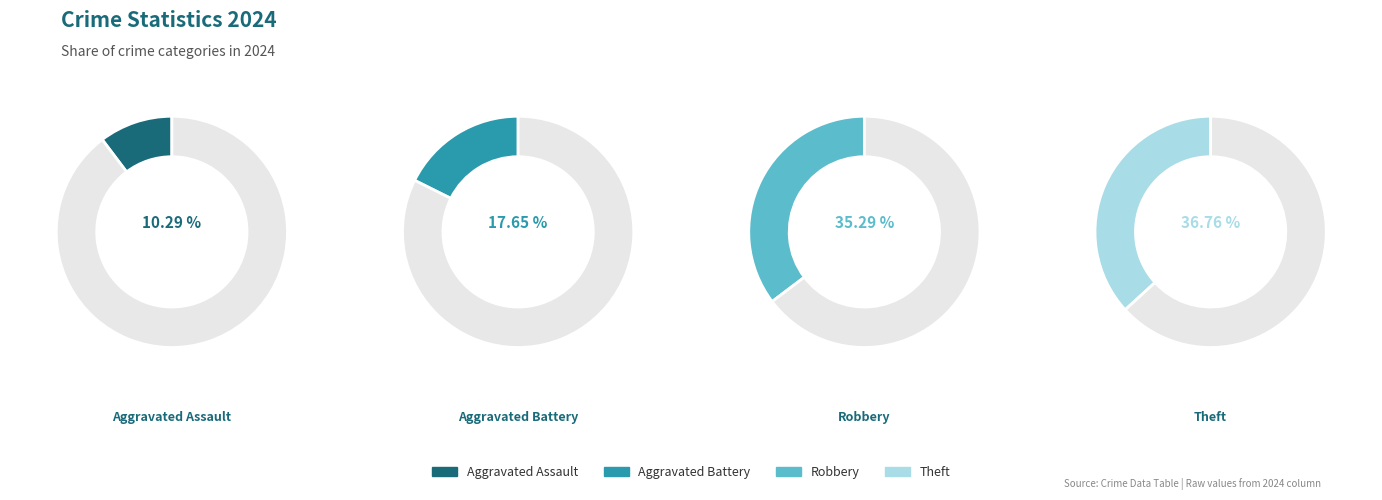

Which category has the biggest portion of the pie?

Theft